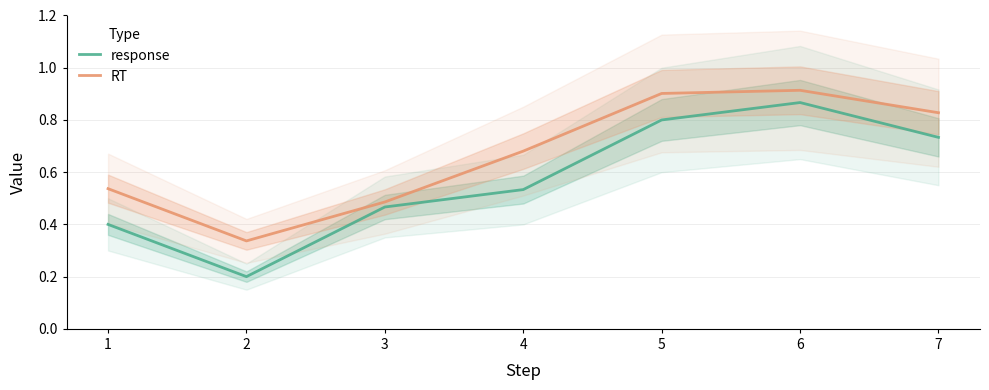

The RT series shows 0.3 at 2. True or false?

True